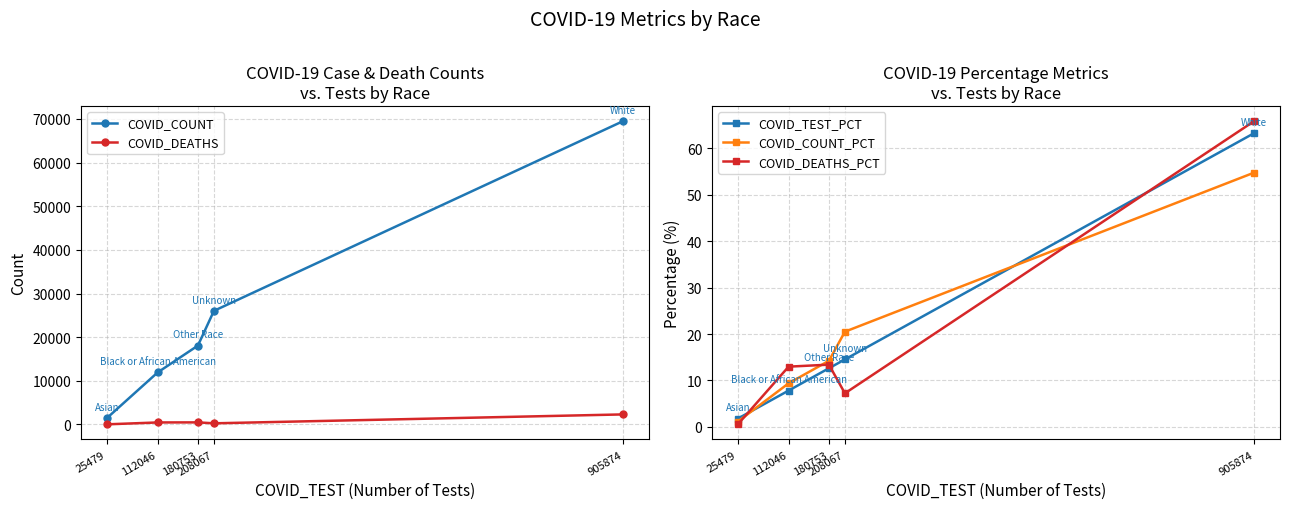

How many interior local peaks does the COVID_DEATHS series have?

1